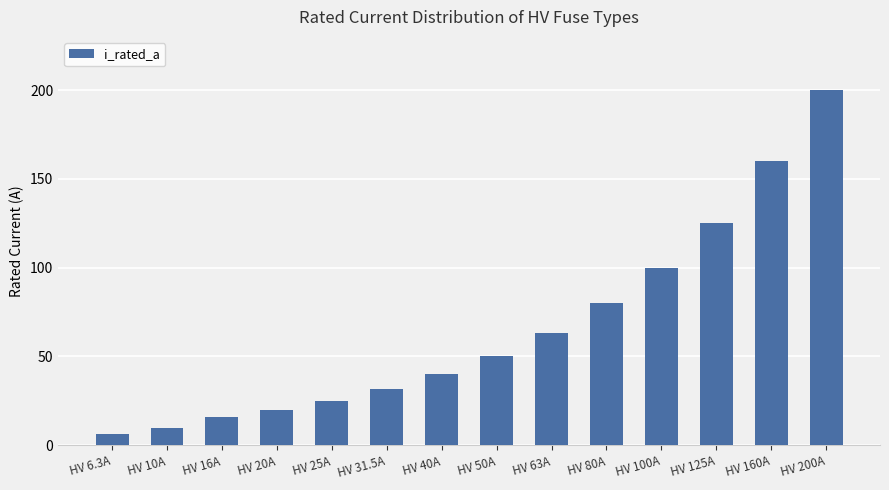

Reading left to right, transcribe all the data shown in this chart.

6.3	10.0	16.0	20.0	25.0	31.5	40.0	50.0	63.0	80.0	100.0	125.0	160.0	200.0